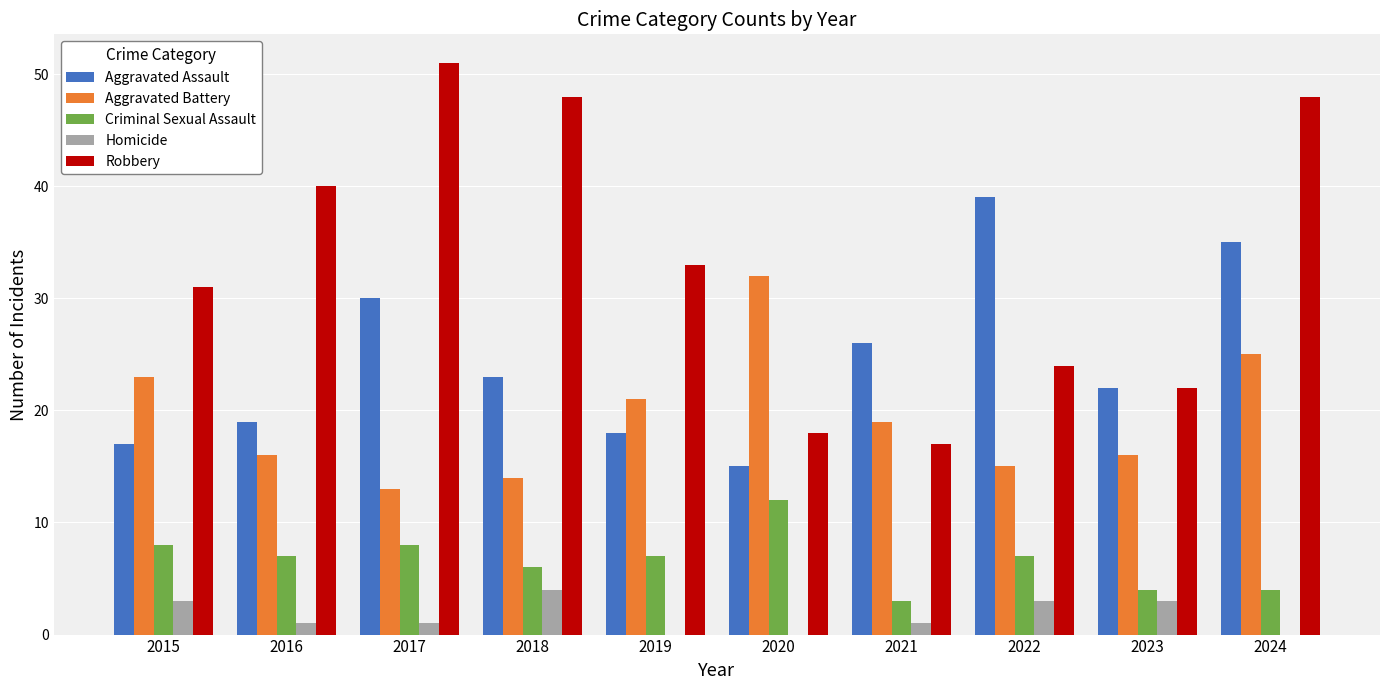

Is it true that Aggravated Battery equals 16 at 2023?

True